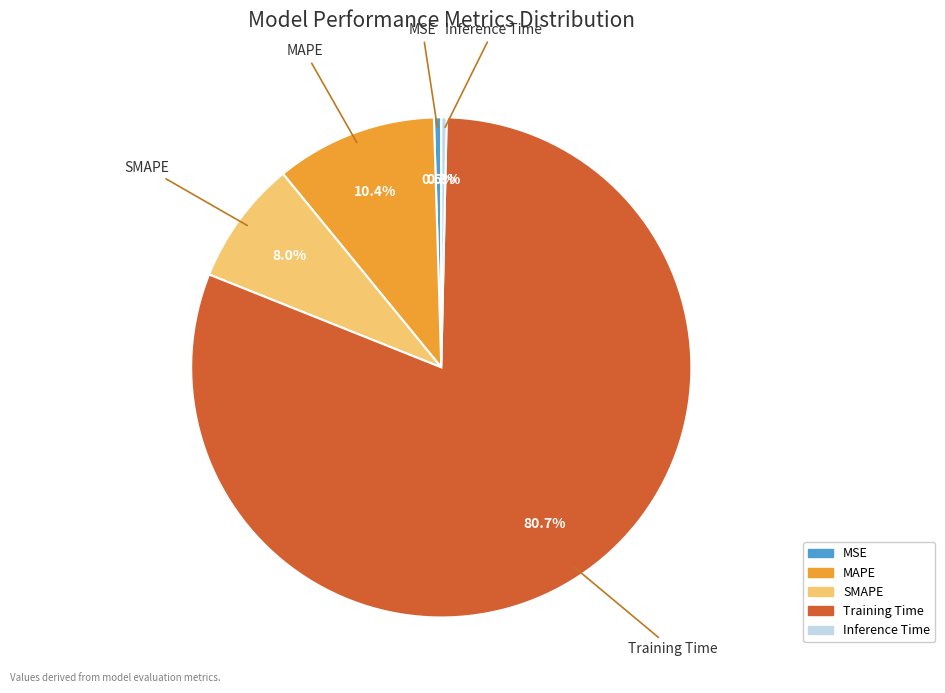

Is the sum of Inference Time and MAPE greater than half?

No